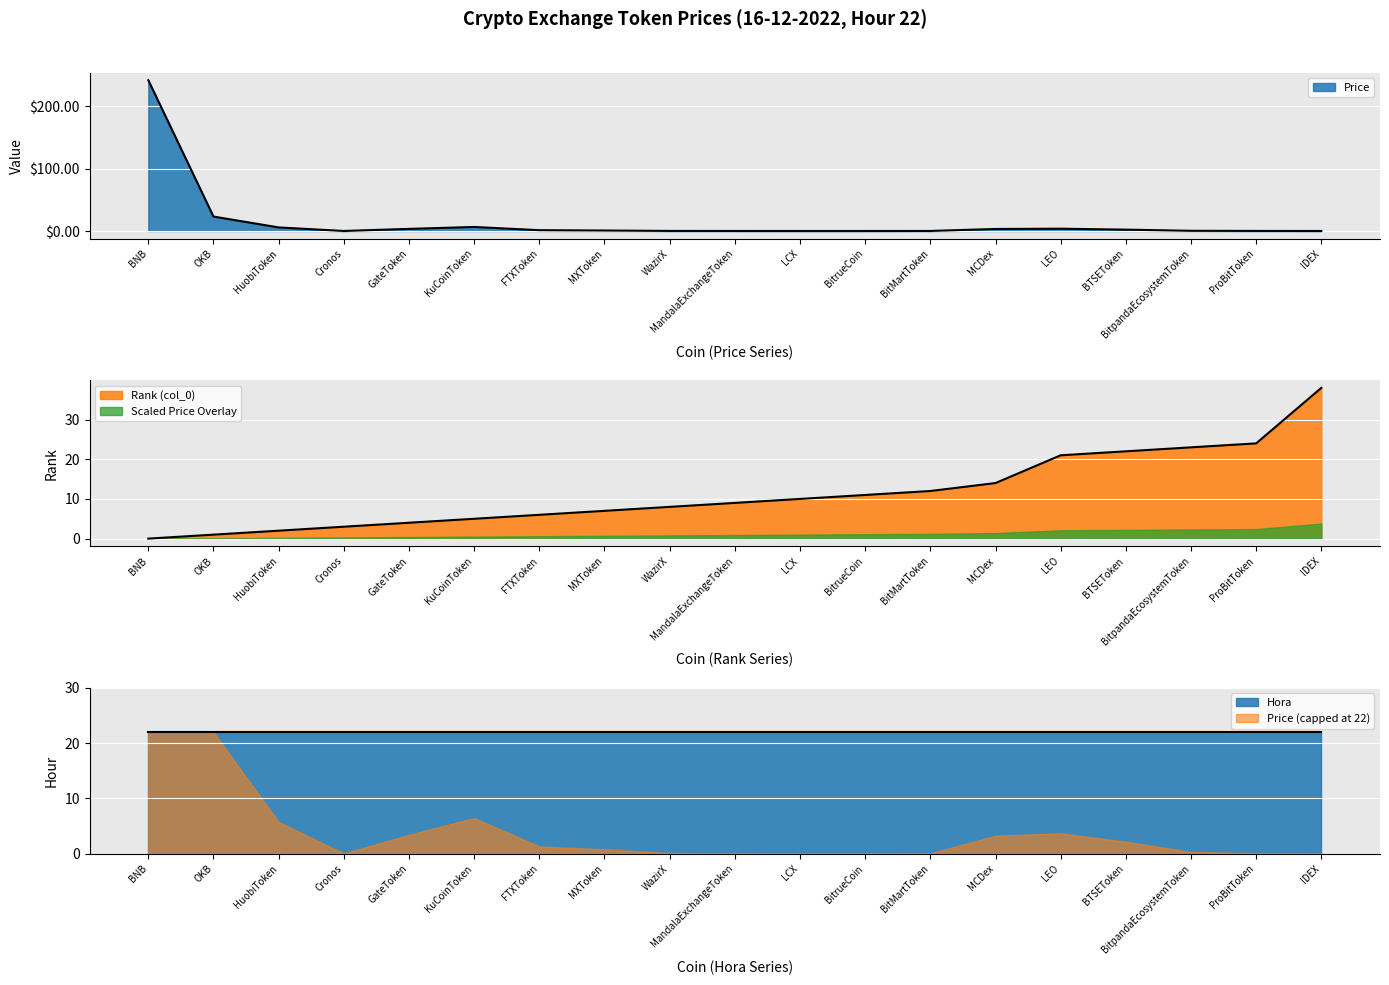

The Price (capped at 22) series shows 5.8 at GateToken. True or false?

False